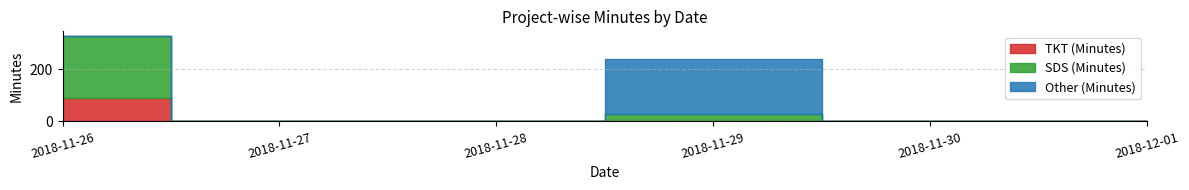

Reading left to right, what are all the values shown in this chart?

TKT (Minutes): 90	0	0	0	0	0
SDS (Minutes): 240	0	0	30	0	0
Other (Minutes): 0	0	0	210	0	0